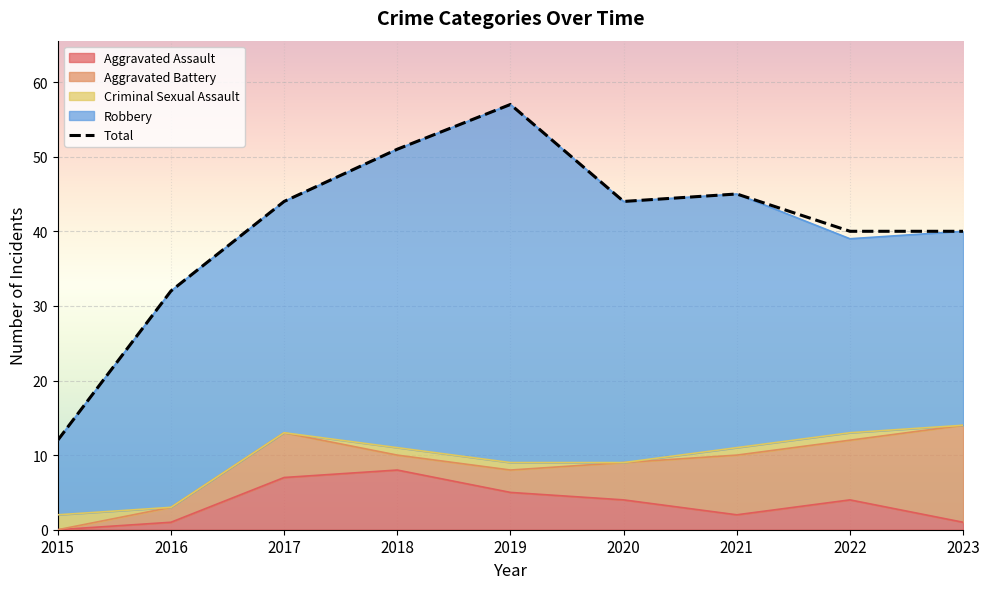

What is the sum of the Criminal Sexual Assault values at 2015 and 2018?

3